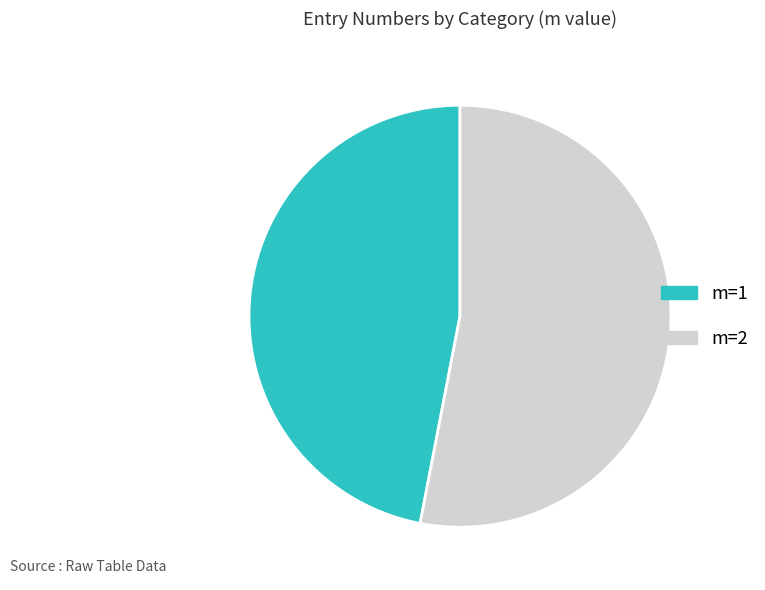

How many segments does this pie chart have?

2